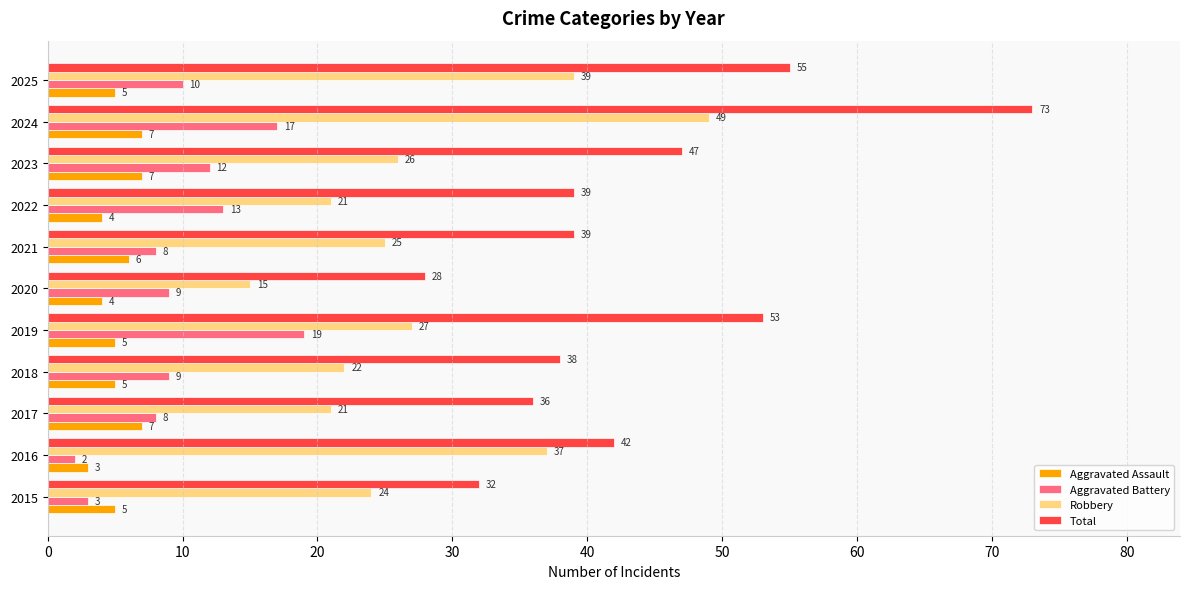

Which series has the largest total across all categories?

Total